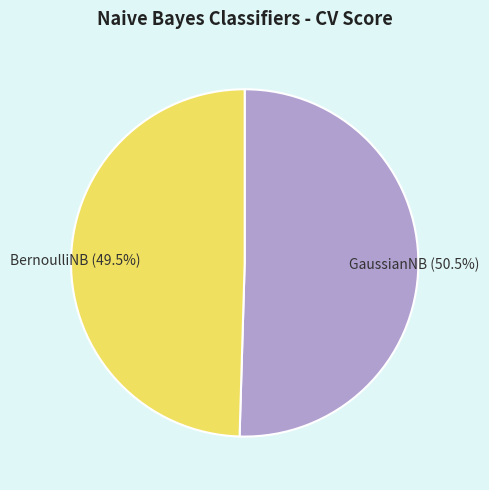

Between BernoulliNB and GaussianNB, which is larger?

GaussianNB